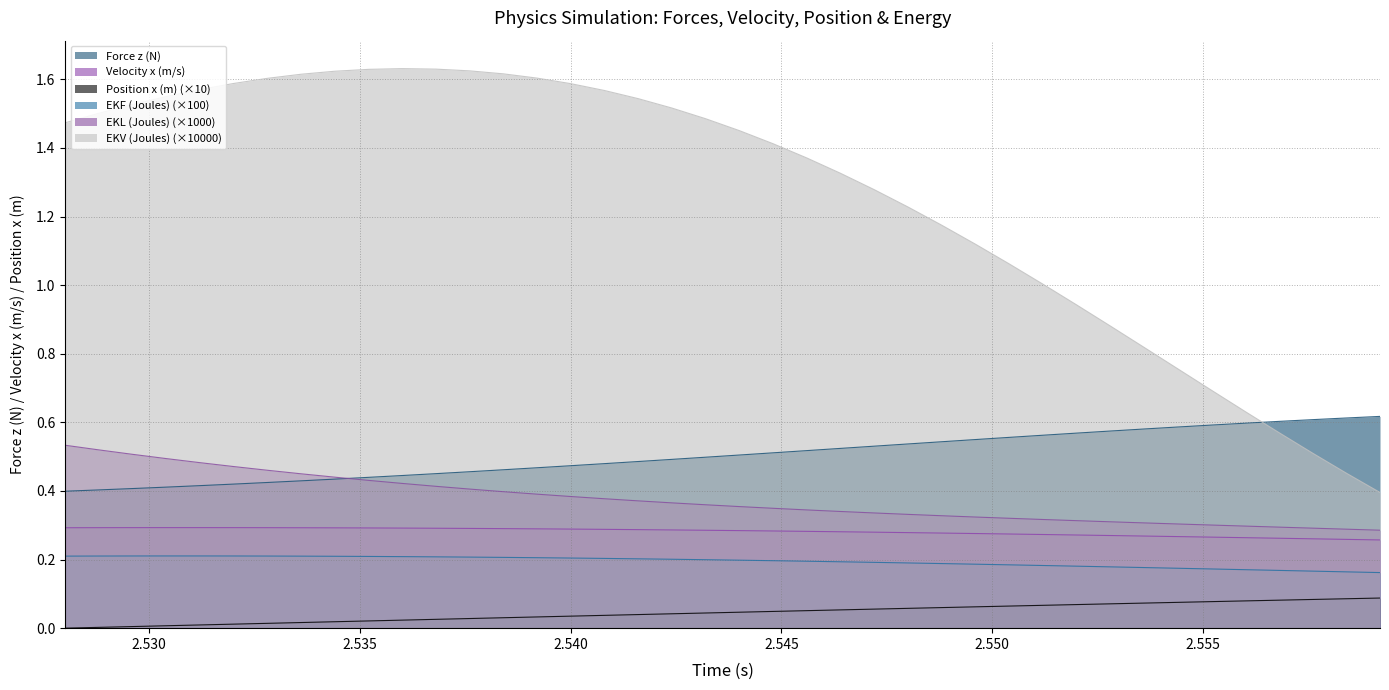

What is the greatest value displayed?

1.6